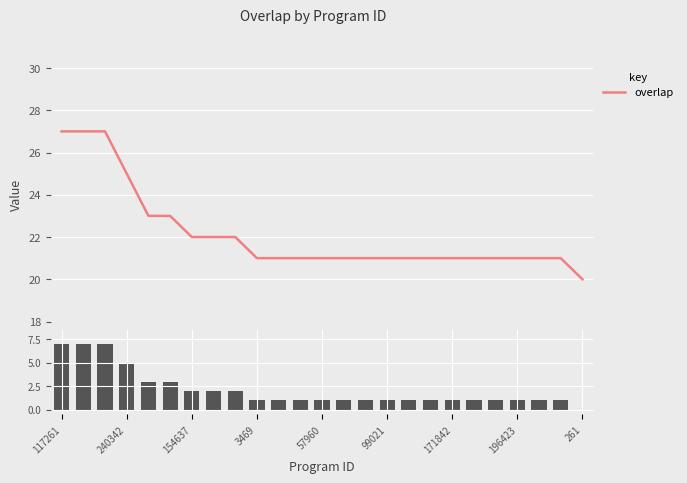

What is the difference between the maximum and second lowest values in the overlap series?

6